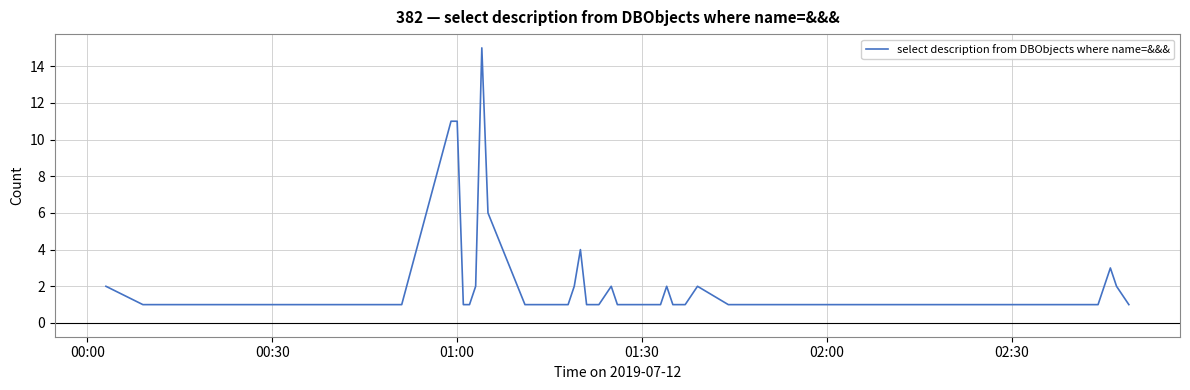

What is the greatest value displayed?

15